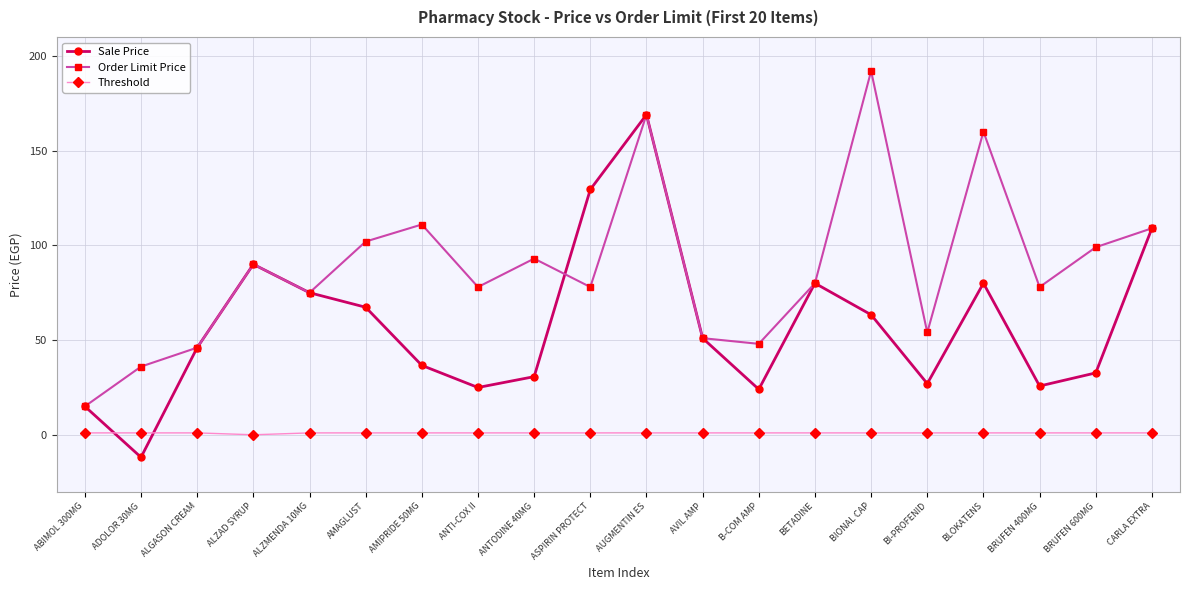

At which category is the sum across all series the highest?

AUGMENTIN ES